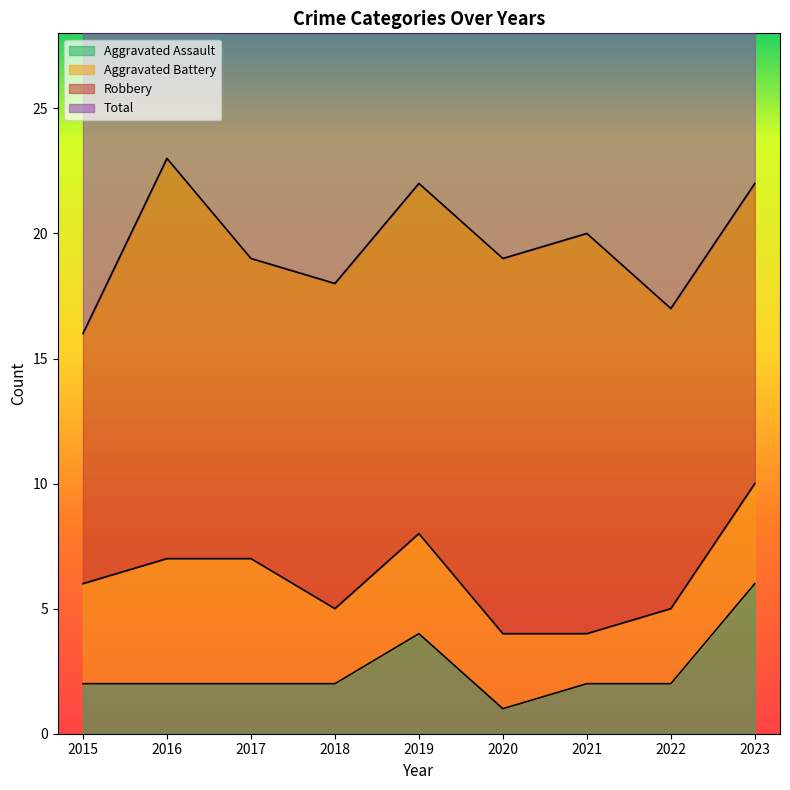

The Aggravated Assault series shows 3 at 2017. True or false?

False